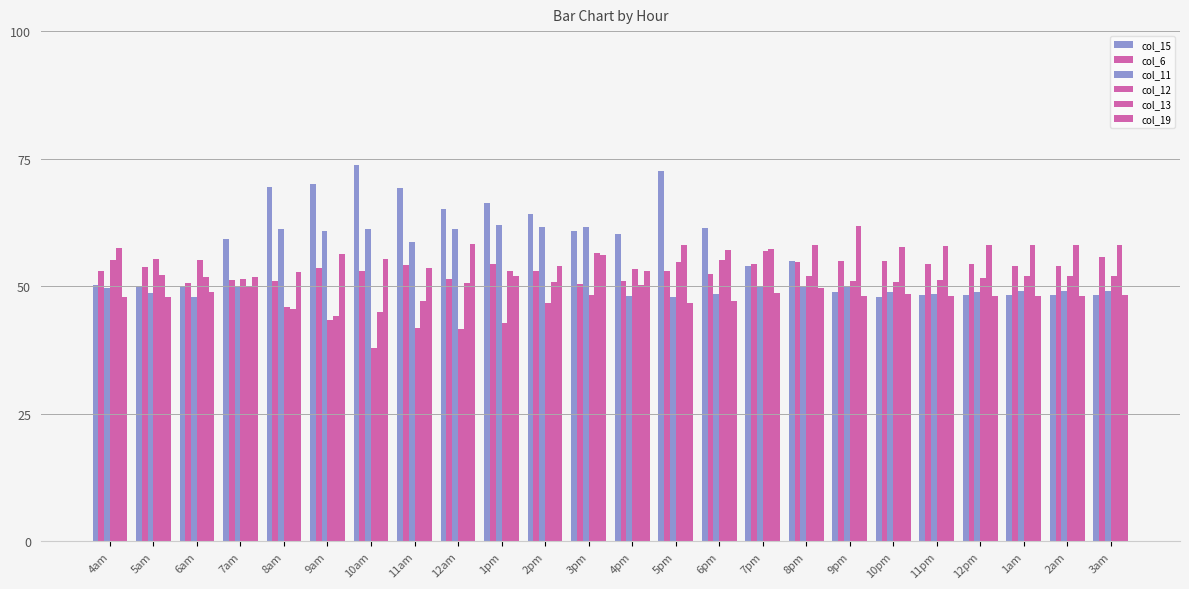

Which series has the widest spread of values?

col_15